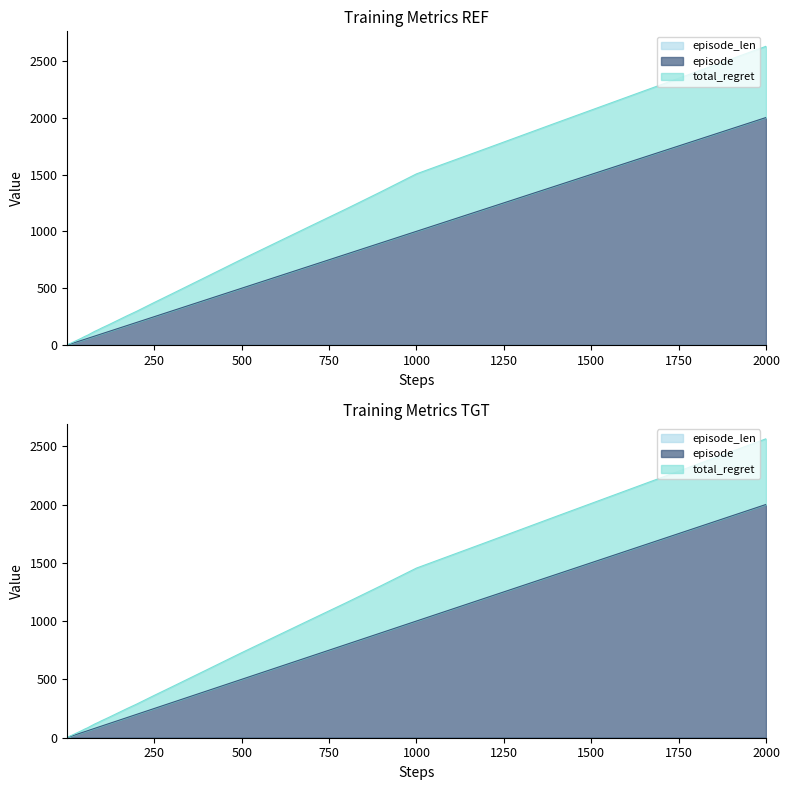

Reading left to right, what are all the values shown in this chart?

steps: 2.0	3.0	4.0	5.0	6.0	7.0	8.0	9.0	10.0	11.0	13.0	15.0	18.0	21.0	26.0	31.0	41.0	51.0	61.0	71.0	81.0	91.0	101.0	121.0	141.0	171.0	201.0	251.0	301.0	401.0	501.0	601.0	701.0	801.0	901.0	1001.0	1201.0	1401.0	1701.0	2001.0
episode: 2.0	3.0	4.0	5.0	6.0	7.0	8.0	9.0	10.0	11.0	13.0	15.0	18.0	21.0	26.0	31.0	41.0	51.0	61.0	71.0	81.0	91.0	101.0	121.0	141.0	171.0	201.0	251.0	301.0	401.0	501.0	601.0	701.0	801.0	901.0	1001.0	1201.0	1401.0	1701.0	2001.0
total_regret: 3.0	4.7	5.8	7.5	9.0	10.9	12.7	13.8	15.0	16.4	19.3	21.8	26.7	30.5	38.1	45.0	59.5	75.5	89.3	106.2	122.6	136.6	152.2	180.7	210.8	255.8	299.0	375.9	450.9	602.6	754.9	903.4	1051.9	1199.5	1350.8	1505.8	1729.3	1954.4	2289.5	2626.9